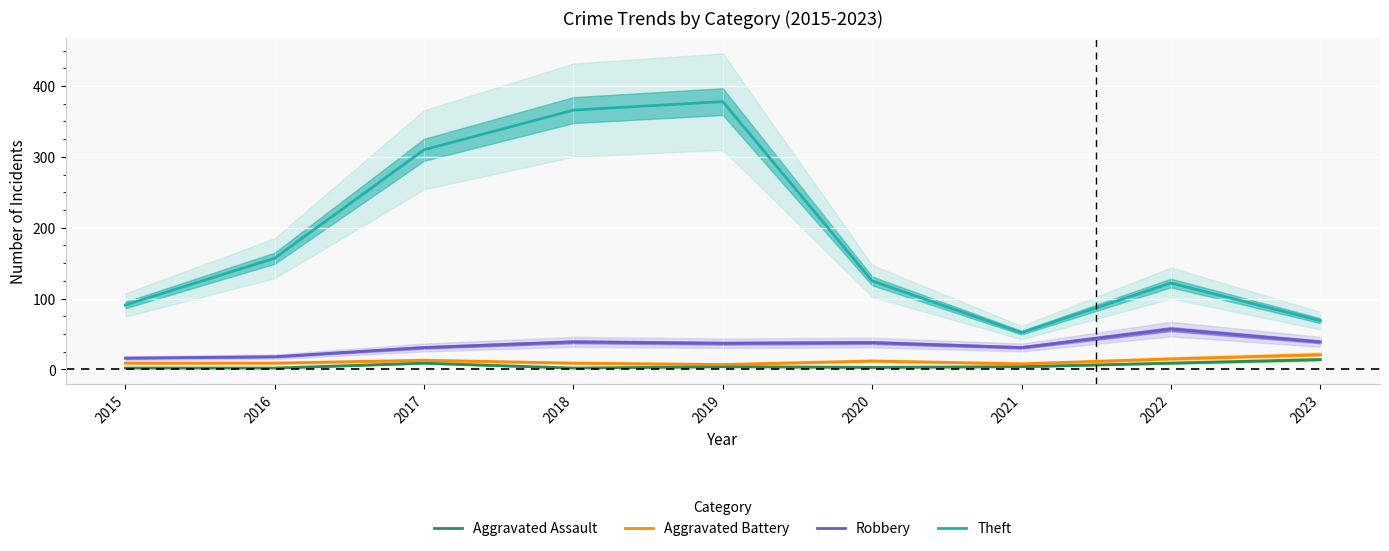

Is it true that Theft equals 119 at 2023?

False